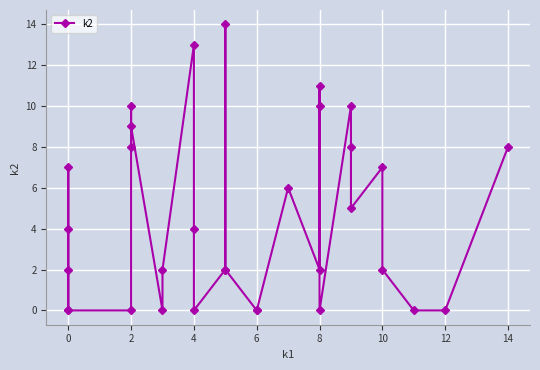

How many lines are shown in the chart?

1